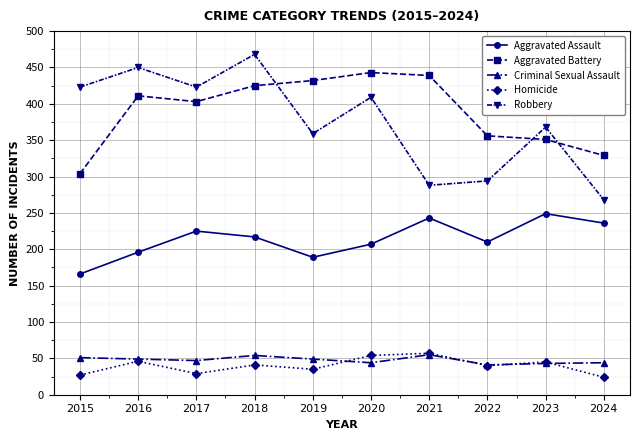

True or false: Aggravated Battery and Aggravated Assault cross at least once.

False